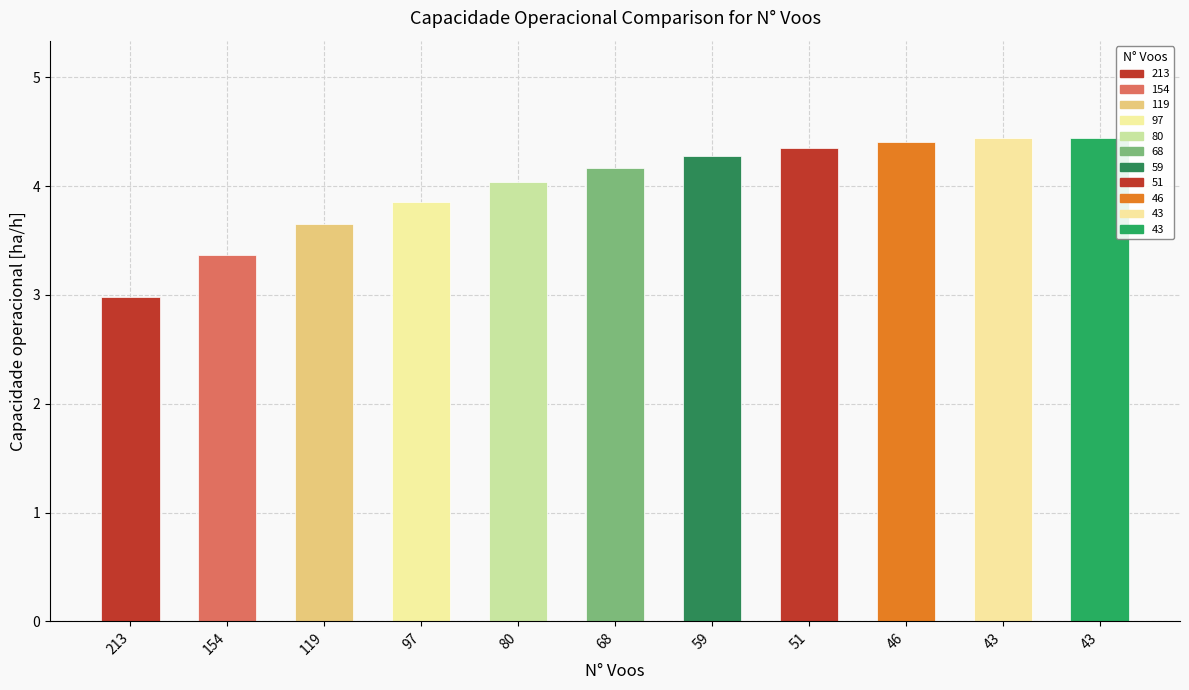

The chart shows a value of 6.4 at 43. True or false?

False